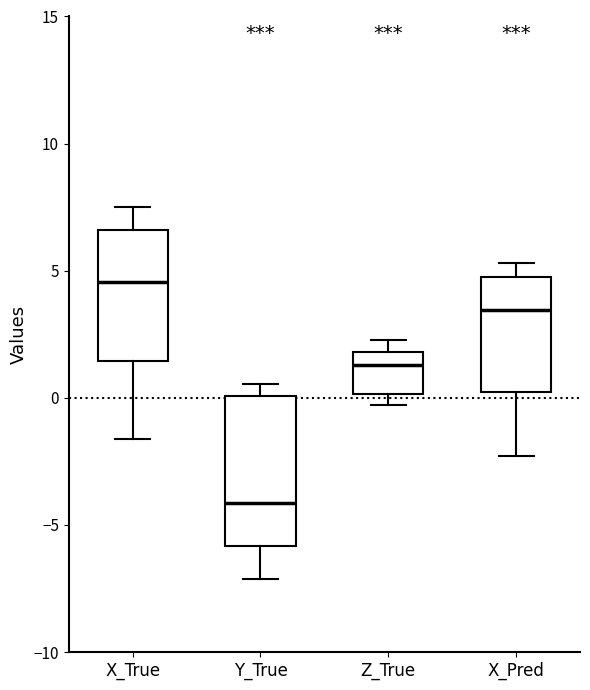

Which box's median line is the lowest?

Y_True